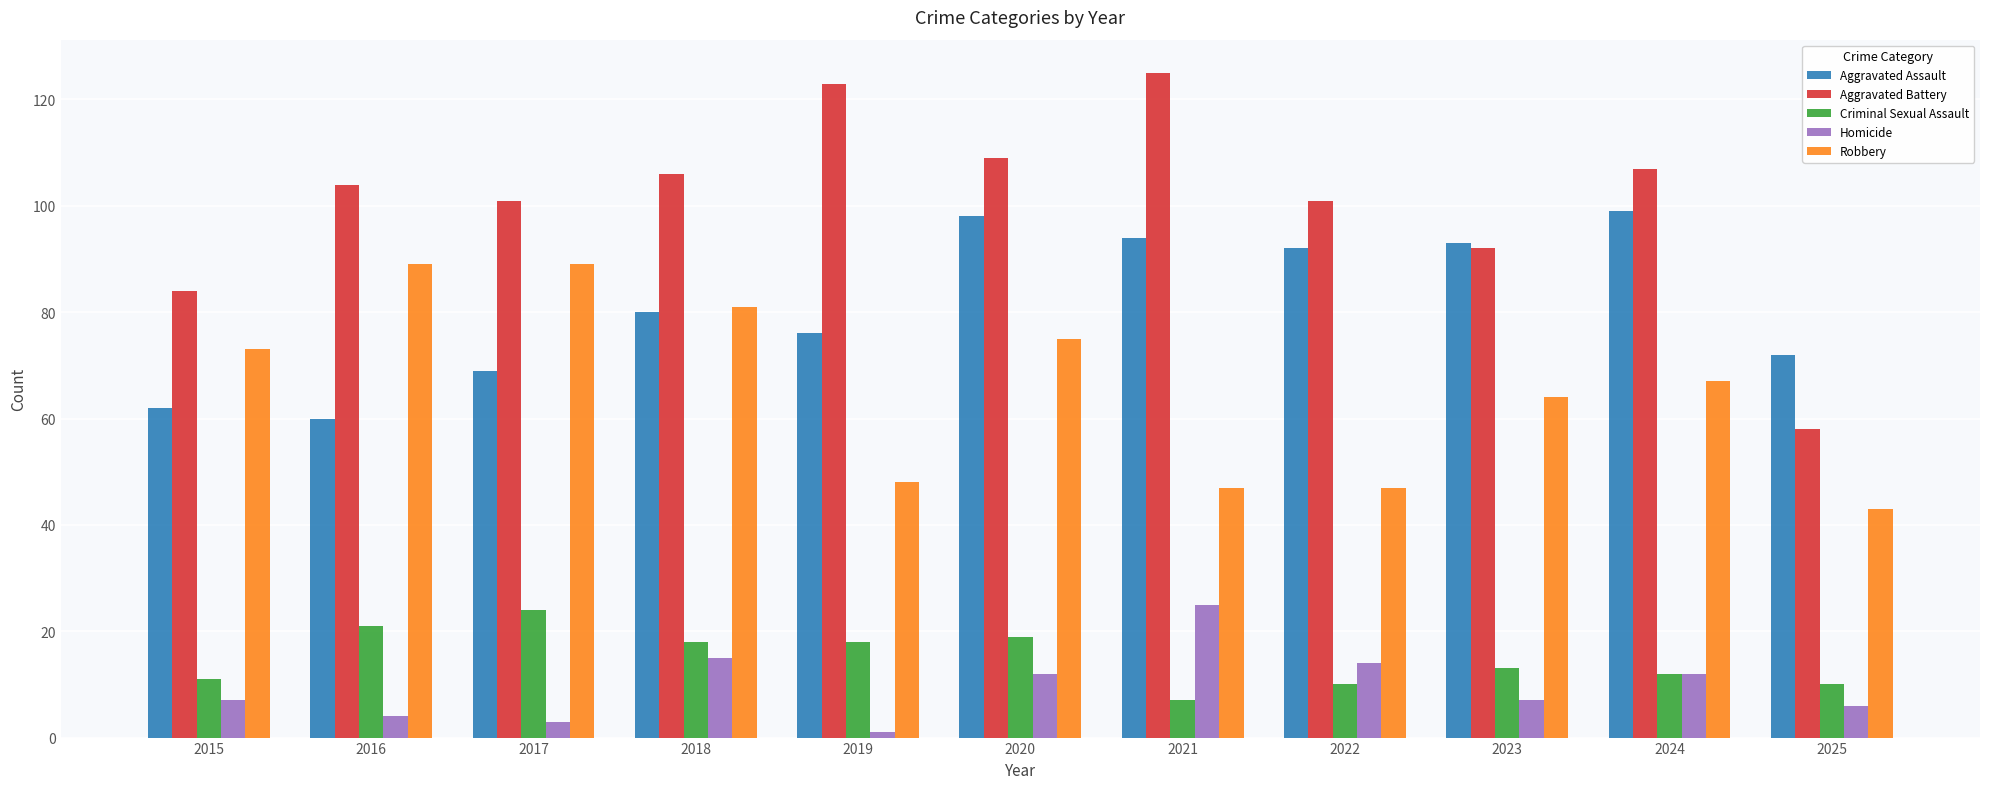

Between 2018 and 2019, which series saw the biggest shift?

Robbery